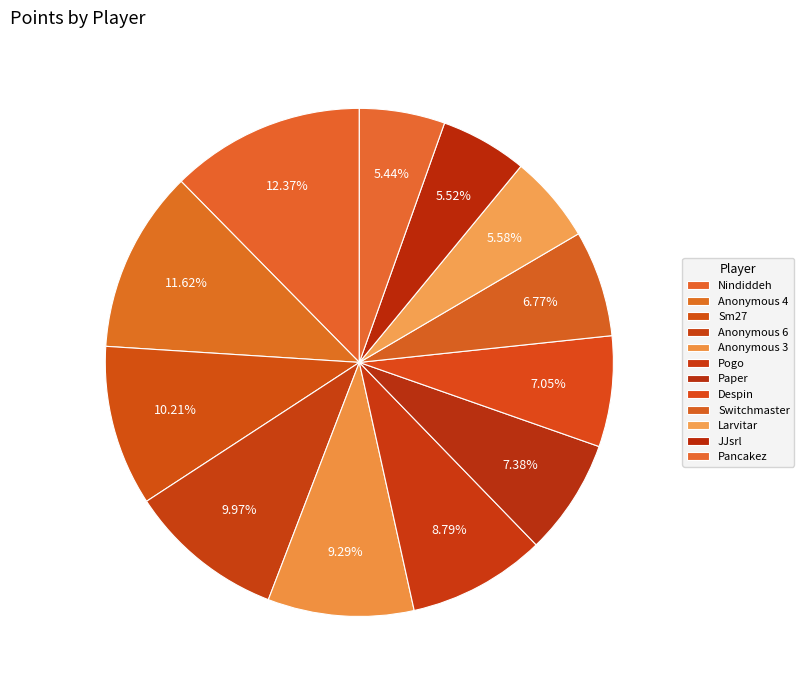

What is the smallest slice in the pie chart?

Pancakez